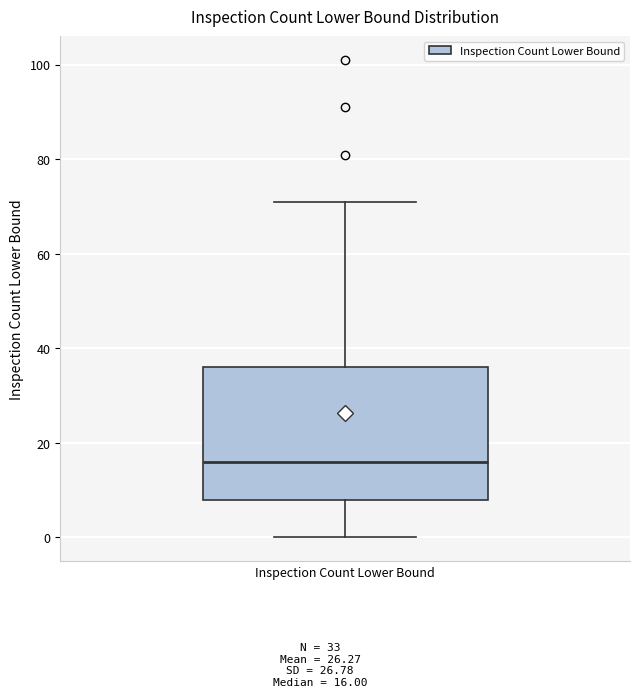

Transcribe this box plot: give where the median line is, the range the box spans, and where the two whiskers end, as read against the y-axis. The values are not printed on the chart, so give them approximately, as read against the axis.

median 16, box 8 to 36, whiskers 0 to 72